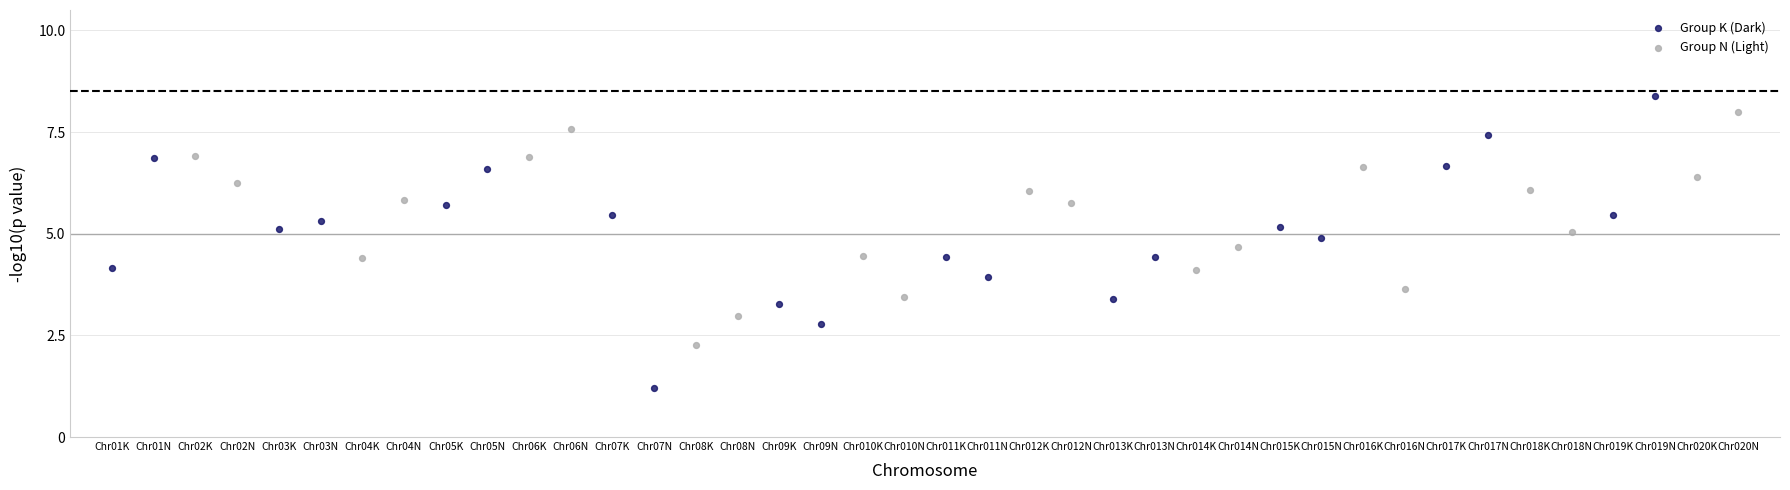

Which series reaches the minimum Y coordinate?

Group K (Dark)